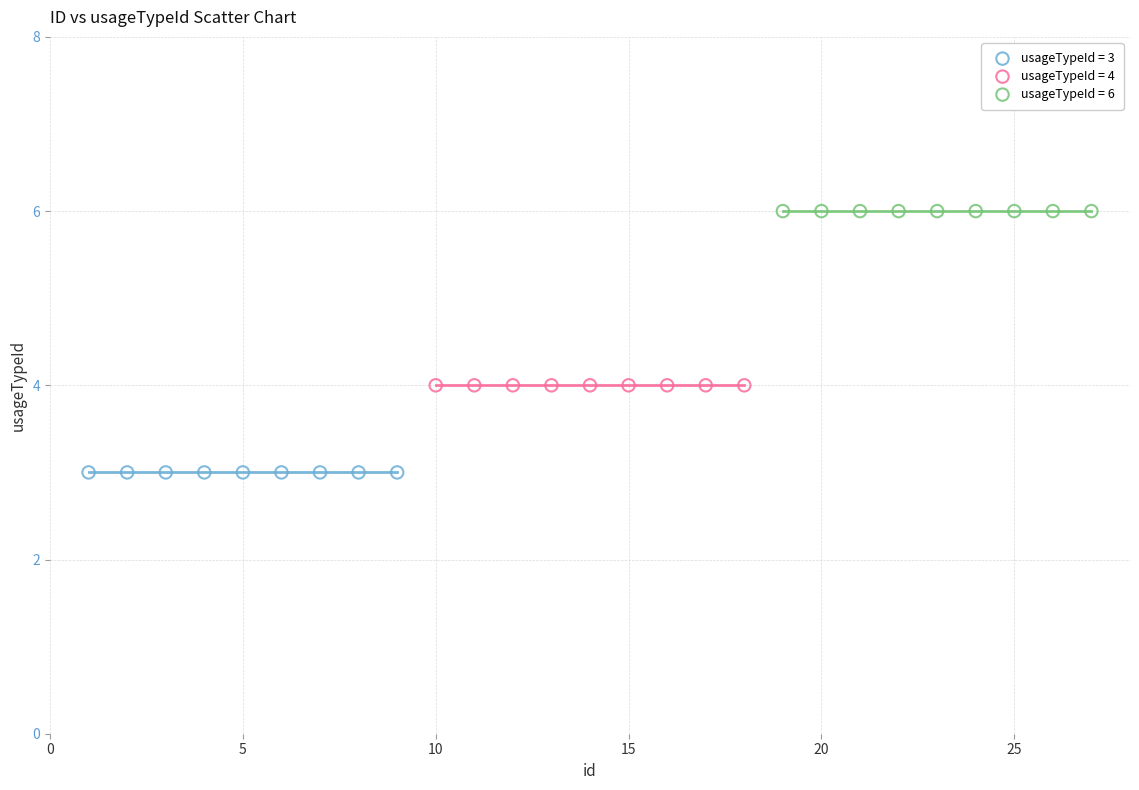

Which series contains the lowest Y value?

usageTypeId = 3